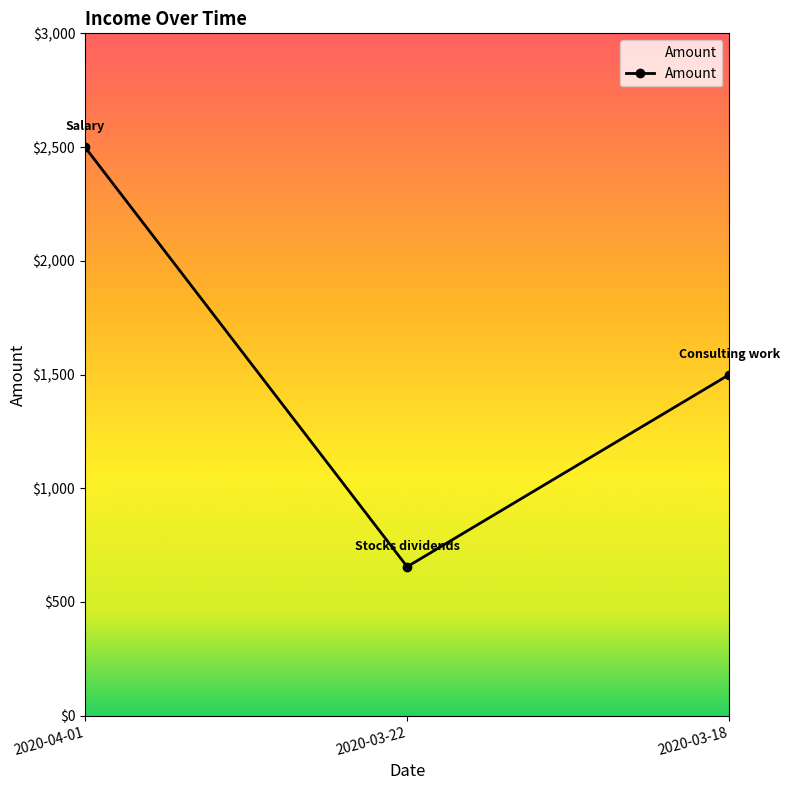

Count the number of data series in this chart.

1